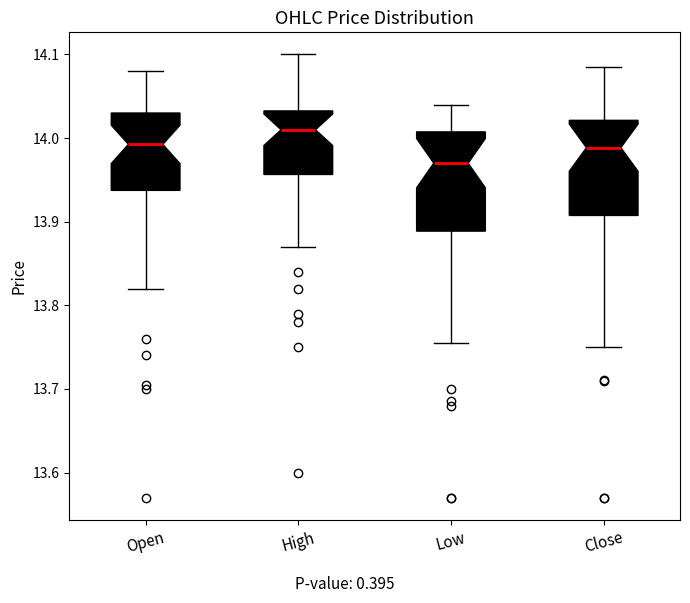

Reading left to right, transcribe this box plot: for each box, give where its median line is, the range the box spans, and where its two whiskers end, as read against the y-axis. The values are not printed on the chart, so give them approximately, as read against the axis.

Open: median 13.99, box 13.94 to 14.03, whiskers 13.82 to 14.08
High: median 14.01, box 13.96 to 14.03, whiskers 13.87 to 14.10
Low: median 13.97, box 13.89 to 14.01, whiskers 13.76 to 14.04
Close: median 13.99, box 13.91 to 14.02, whiskers 13.75 to 14.09